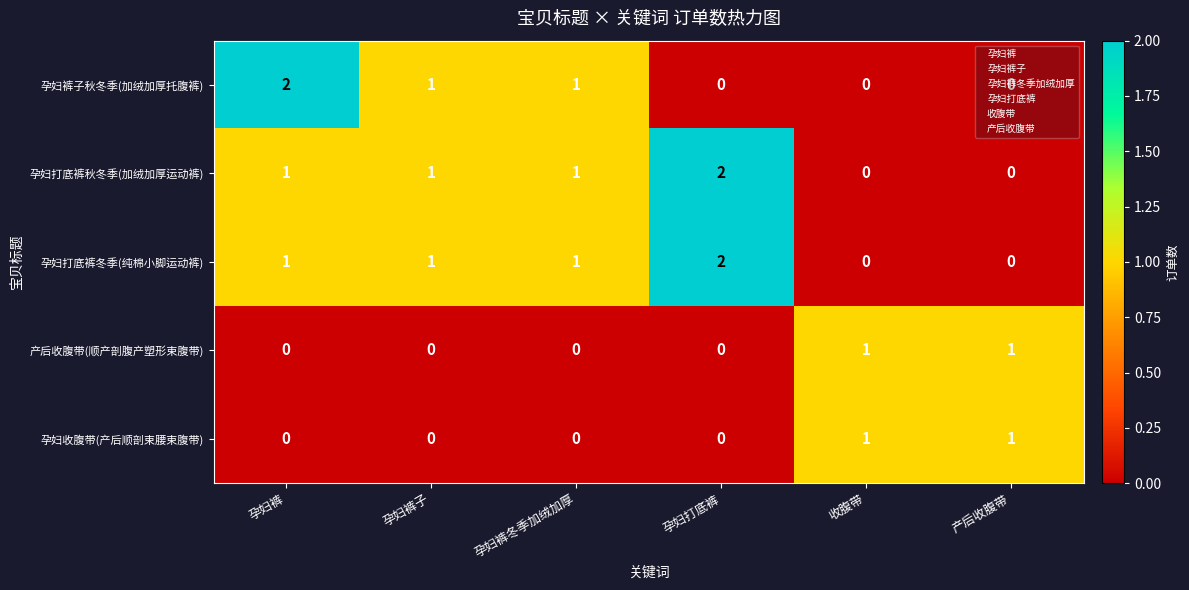

Count the 产后收腹带(顺产剖腹产塑形束腹带) values in the range 0 to 1.

6